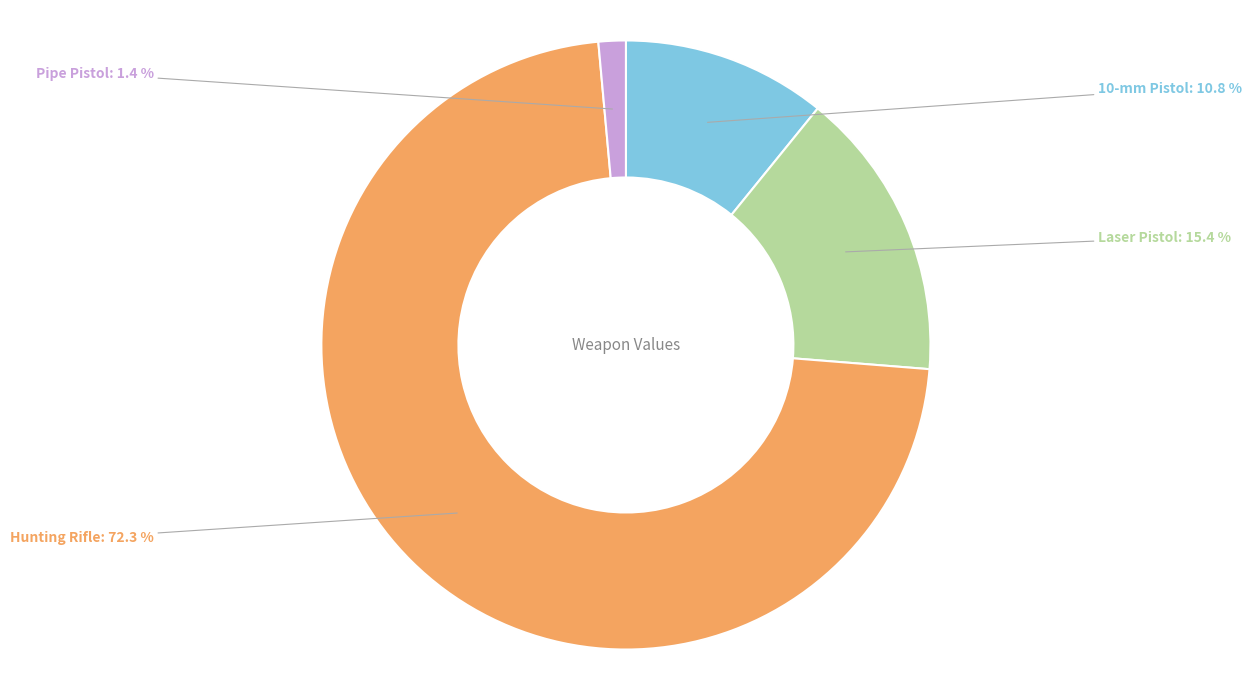

How many slices are in this pie chart?

4